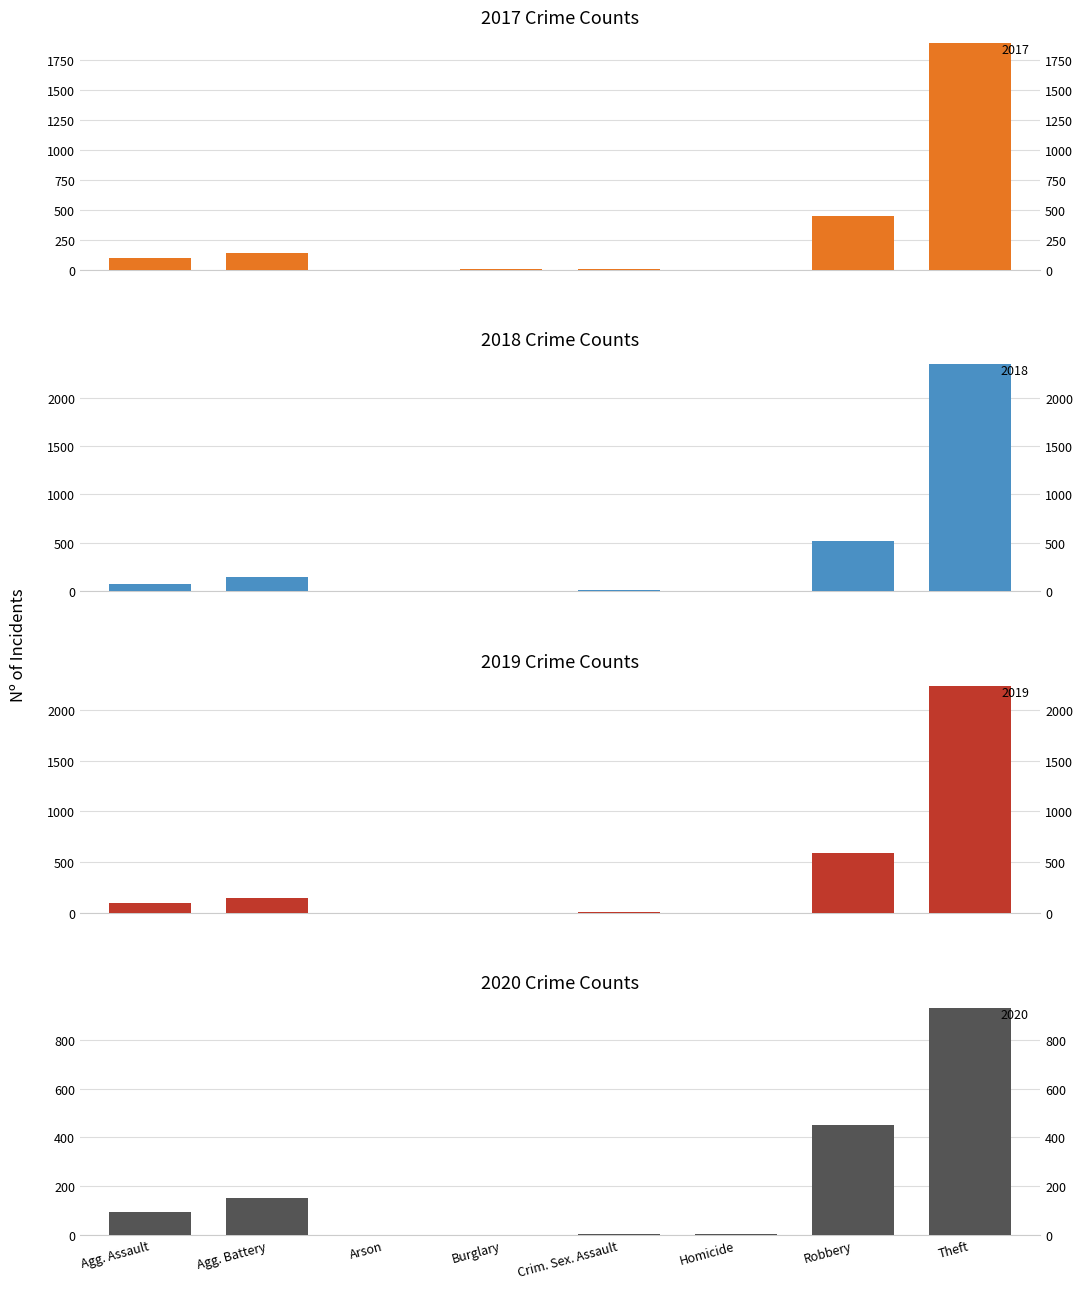

How many categories are shown in the chart?

8